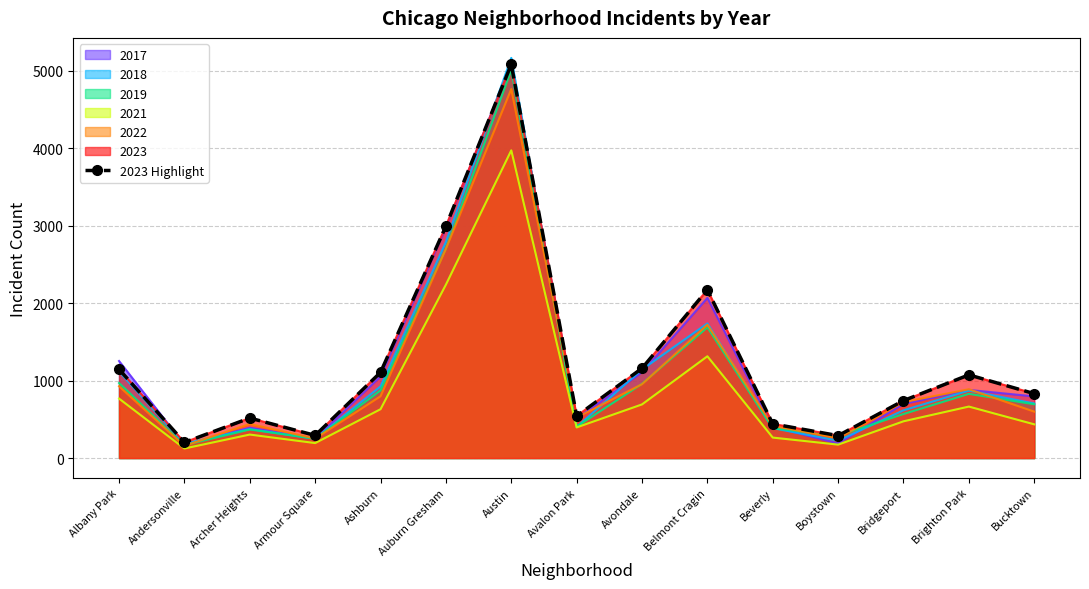

What is the change in value from Belmont Cragin to Bucktown?

-1340